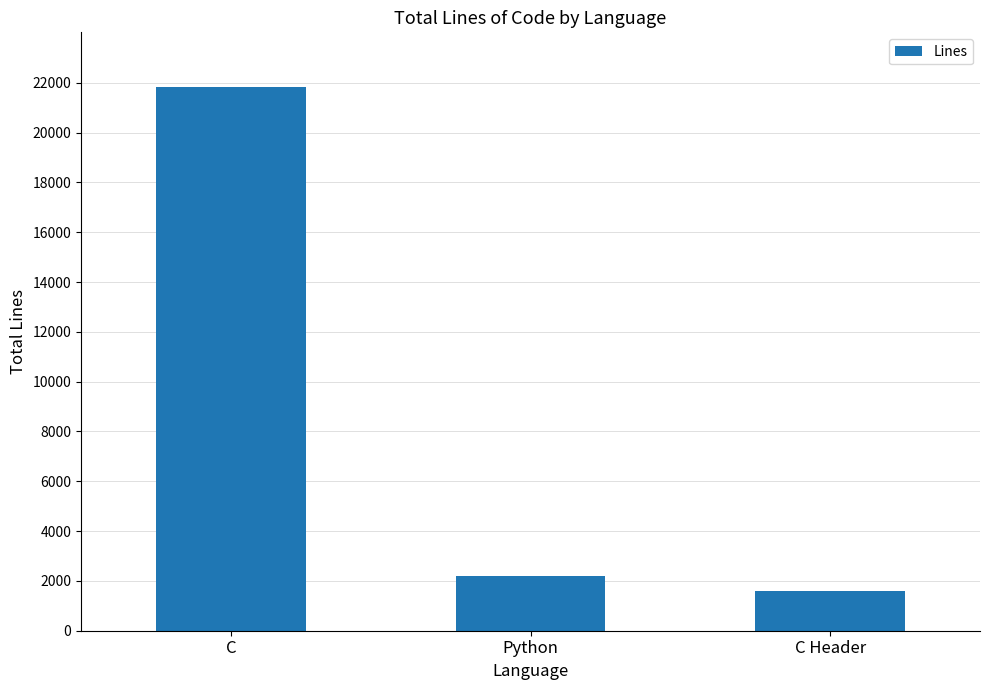

What is the sum of the values at C and C Header?

23451